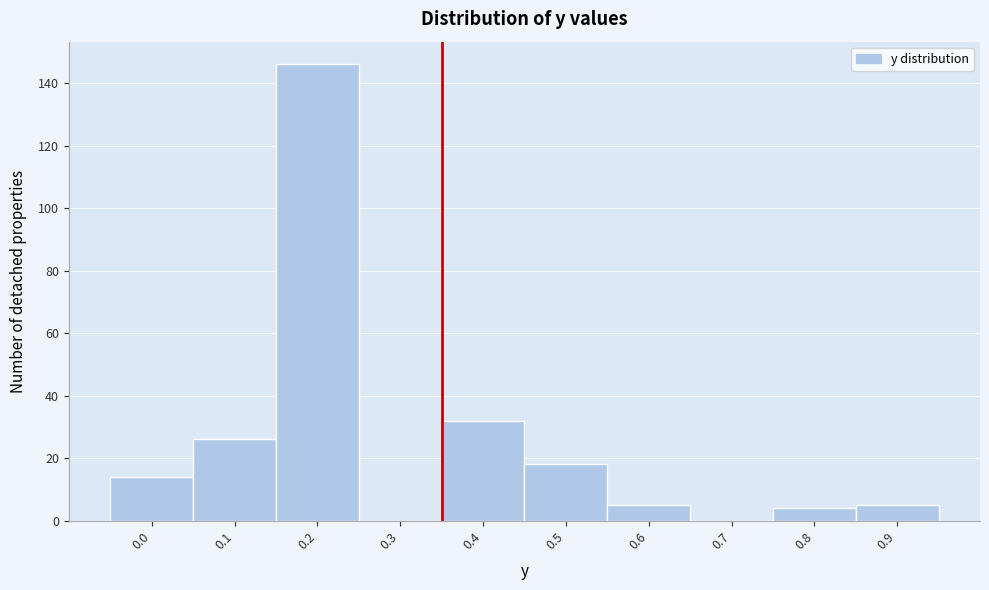

Reading left to right, transcribe all the data shown in this chart.

0.0=14	0.1=26	0.2=146	0.3=0	0.4=32	0.5=18	0.6=5	0.7=0	0.8=4	0.9=5